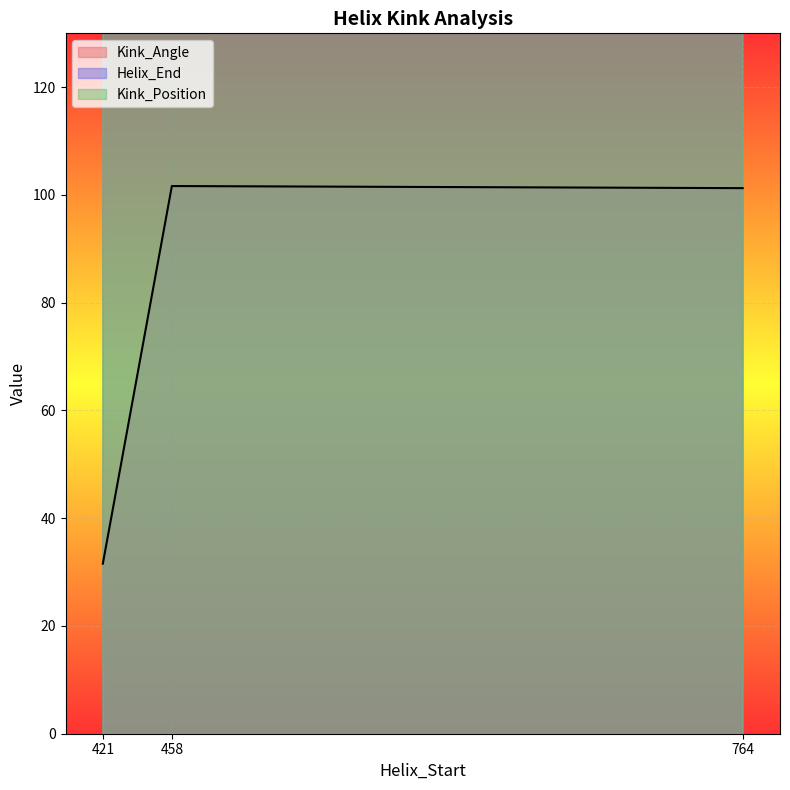

What is the difference between the second highest and minimum values in the Kink_Position series?

344.0